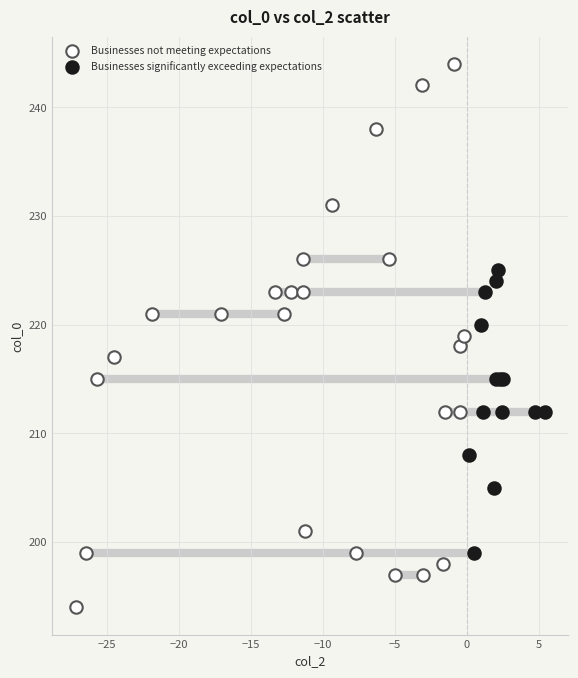

Which series reaches the minimum Y coordinate?

Businesses not meeting expectations